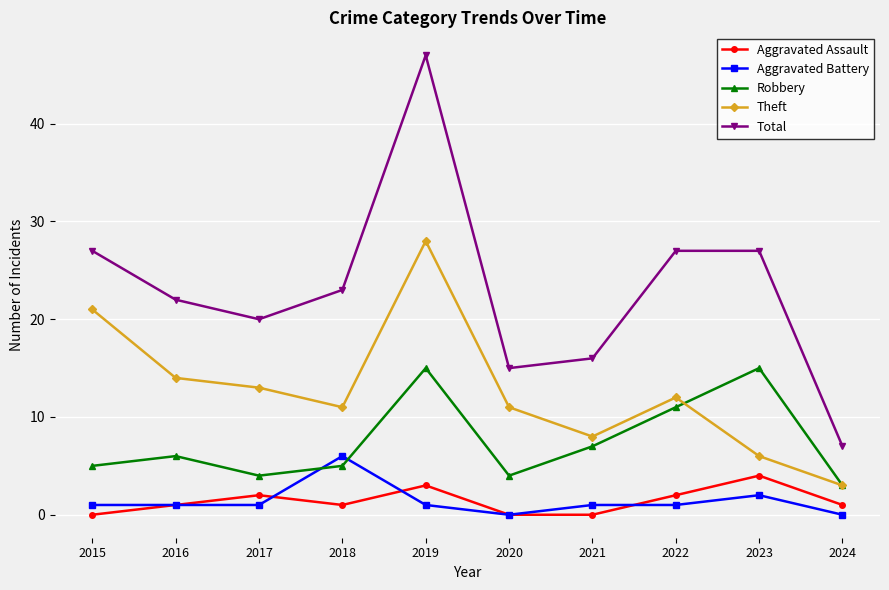

What is the sum of all Robbery values?

75